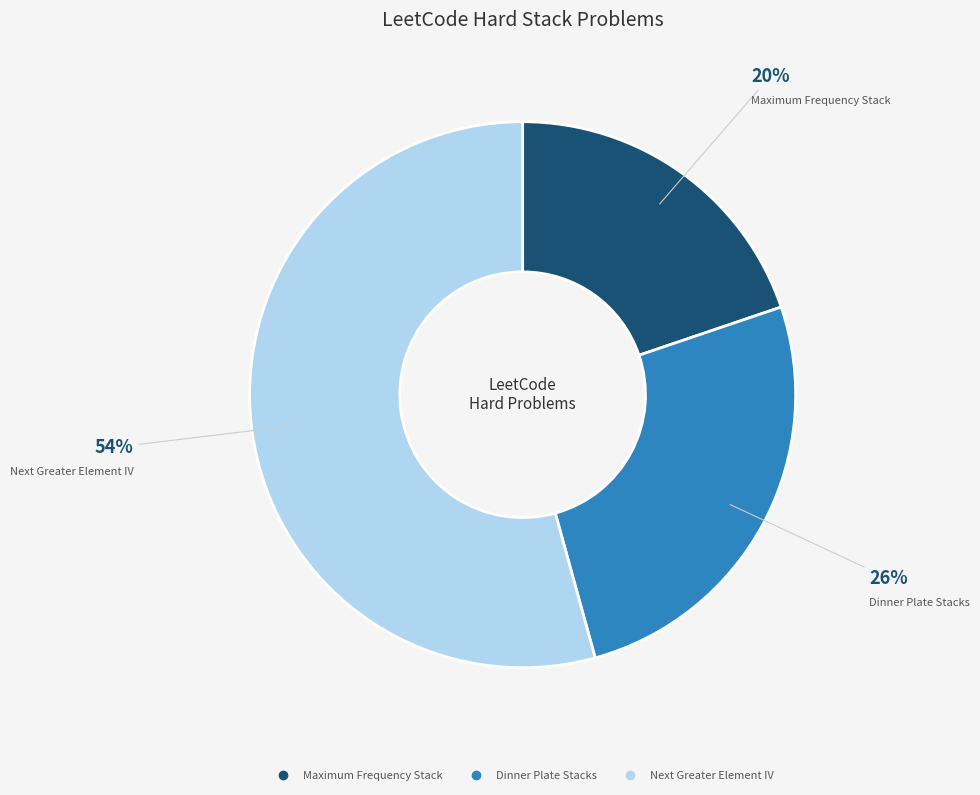

Between Maximum Frequency Stack and Dinner Plate Stacks, which is larger?

Dinner Plate Stacks